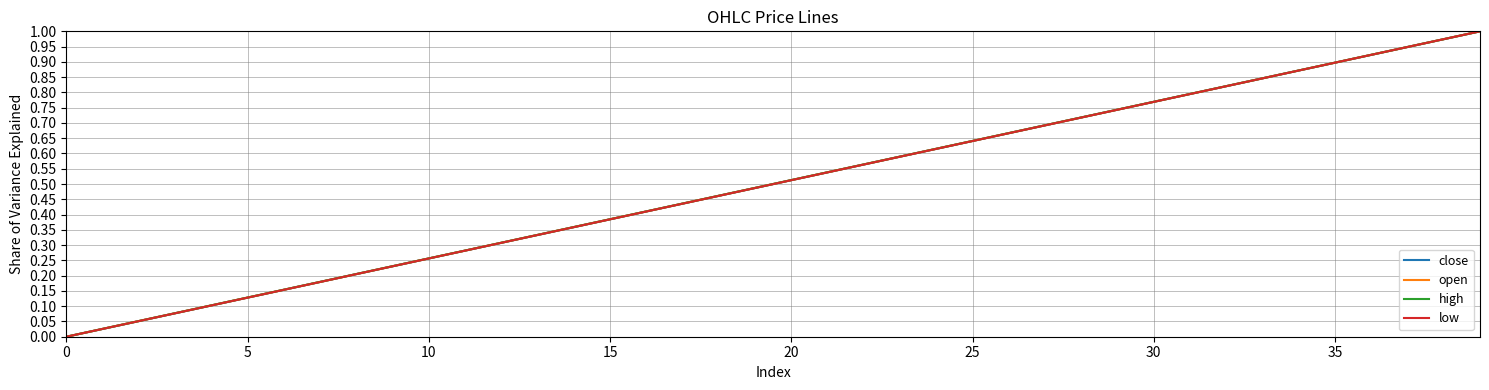

How many series are shown in this chart?

4